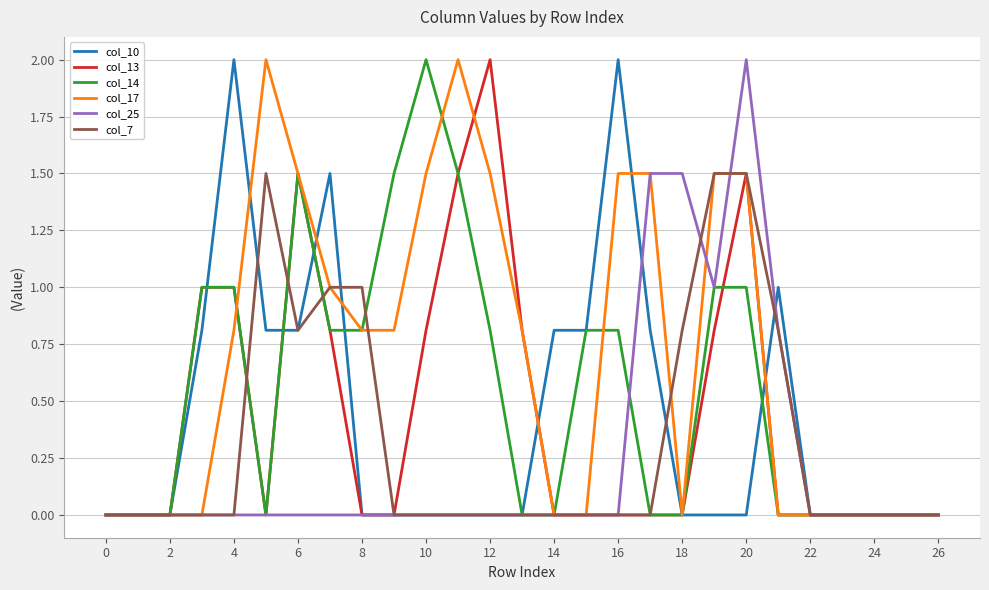

What is the maximum value shown in the chart?

2.0